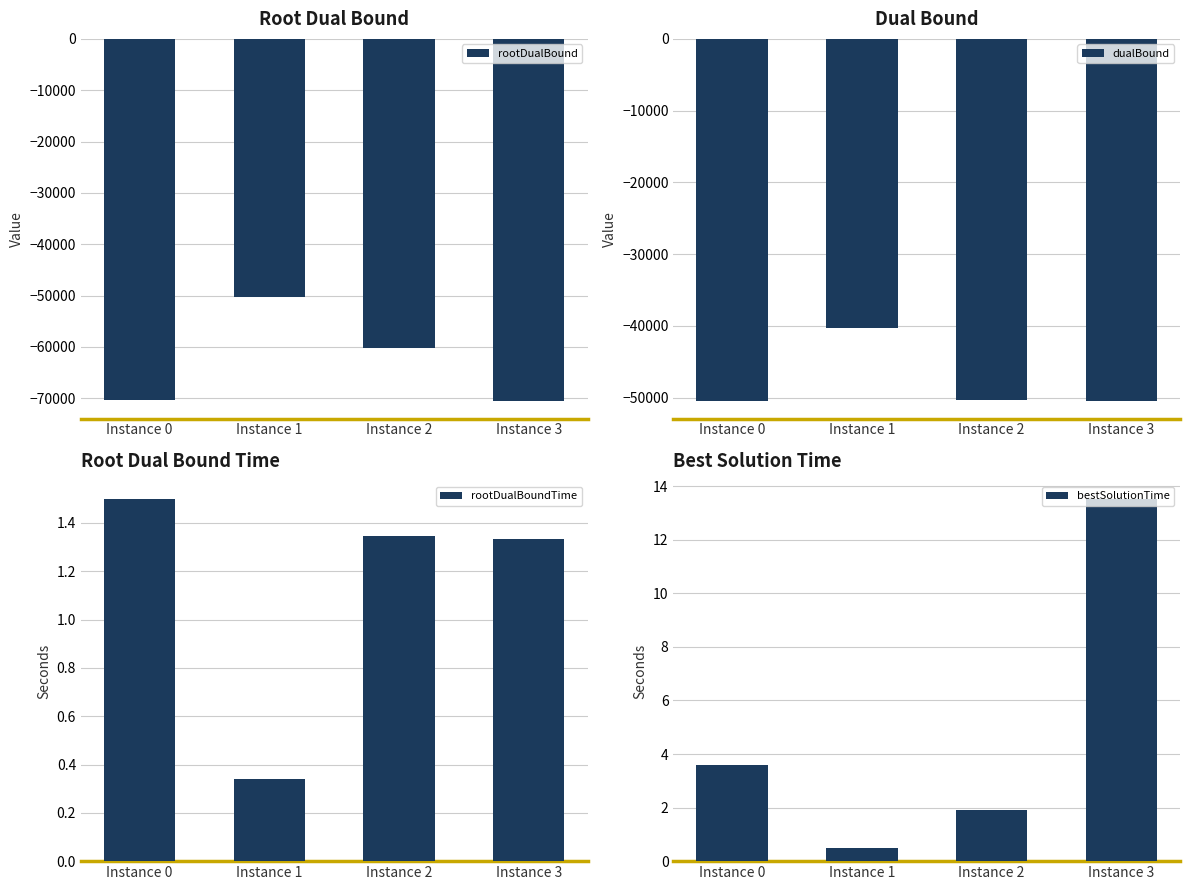

Reading right to left, what are all the values shown in this chart?

rootDualBound: Instance 3=-70453.0	Instance 2=-60223.8	Instance 1=-50303.0	Instance 0=-70403.0
dualBound: Instance 3=-50403.0	Instance 2=-50303.0	Instance 1=-40303.0	Instance 0=-50404.0
rootDualBoundTime: Instance 3=1.3	Instance 2=1.3	Instance 1=0.3	Instance 0=1.5
bestSolutionTime: Instance 3=13.5	Instance 2=1.9	Instance 1=0.5	Instance 0=3.6